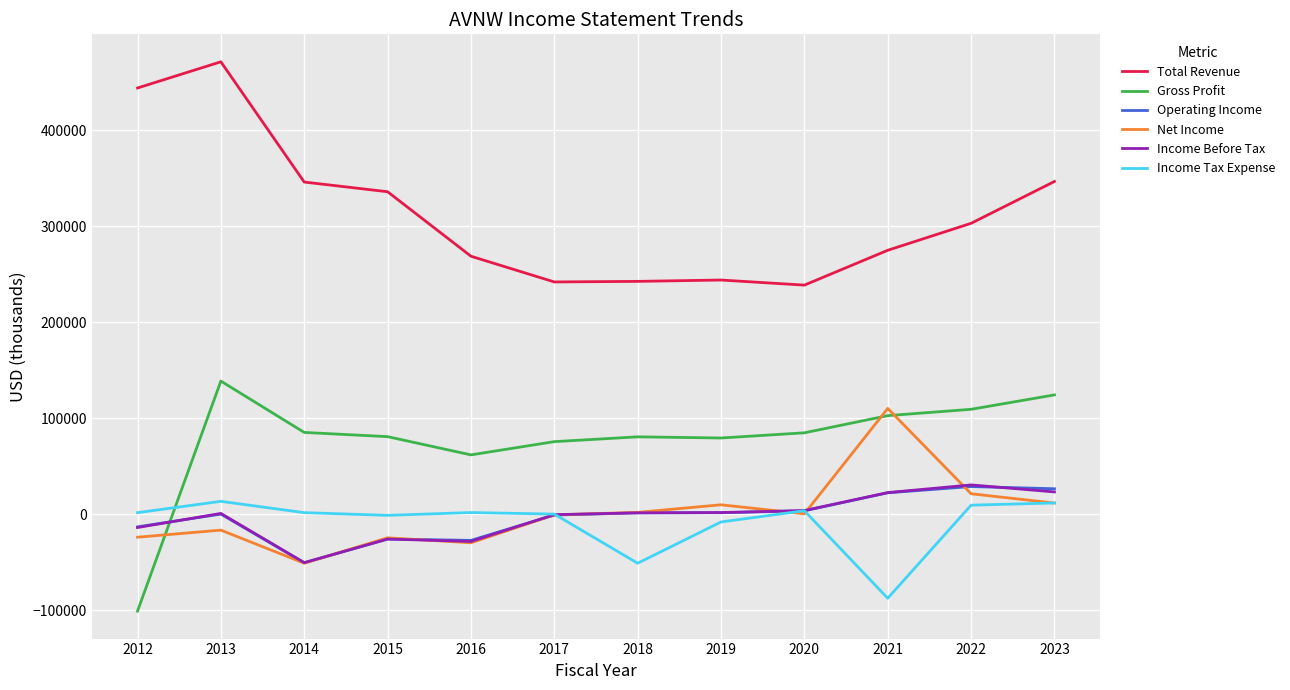

True or false: Operating Income has more than 0 points higher than both neighbors.

True